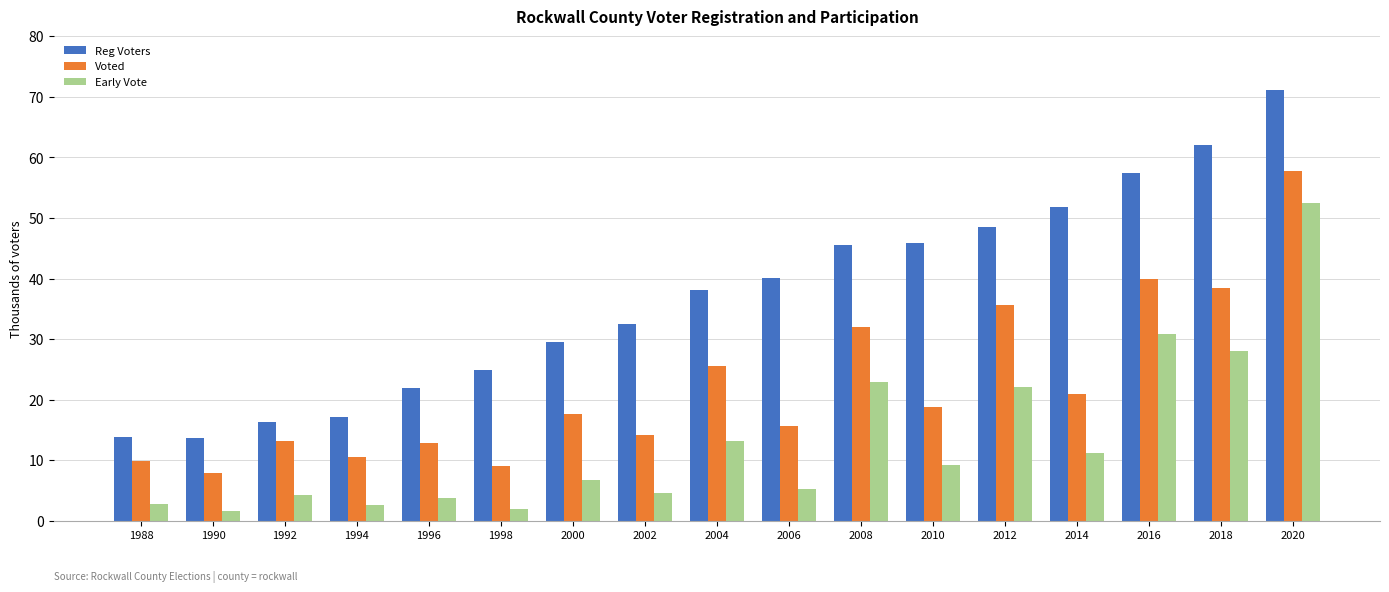

Are the bars grouped side by side (vs. stacked)?

Yes